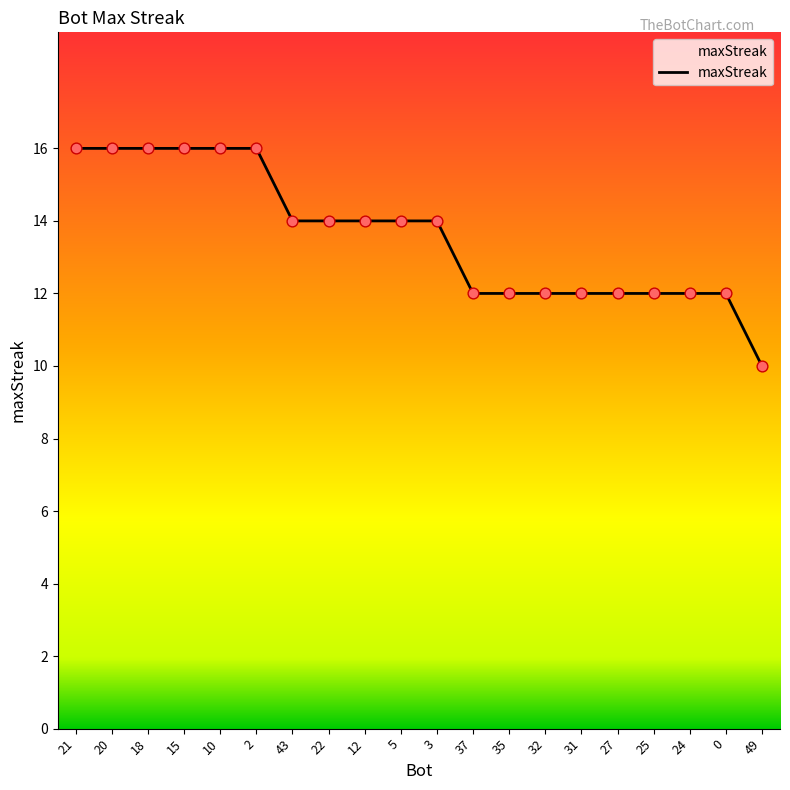

What is the change in value from 12 to 0?

-2